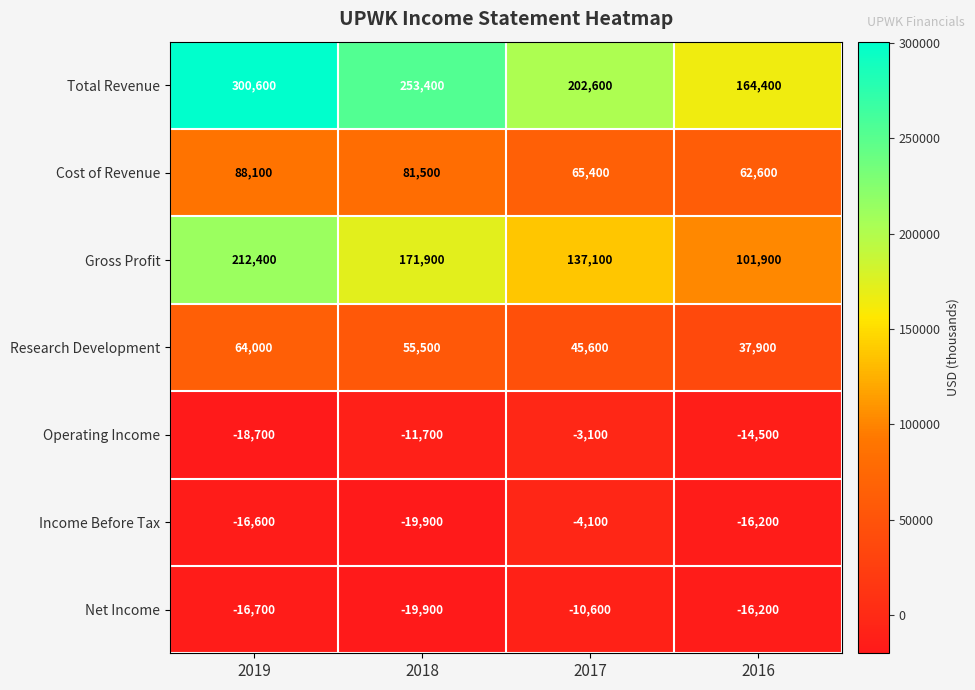

How many data points in Operating Income are above -11700?

1